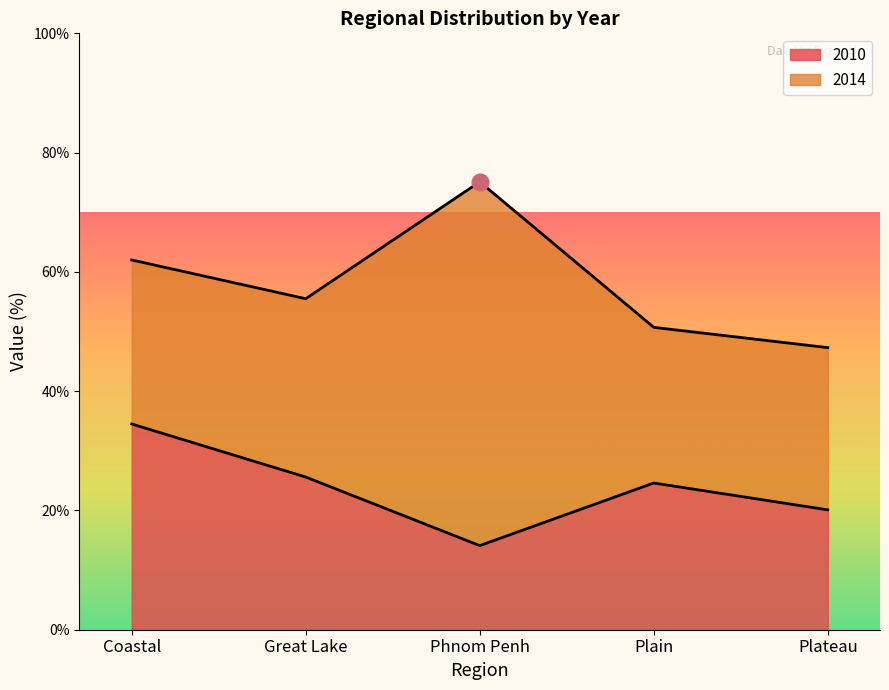

What is the difference between the highest and lowest values at Plain?

26.1